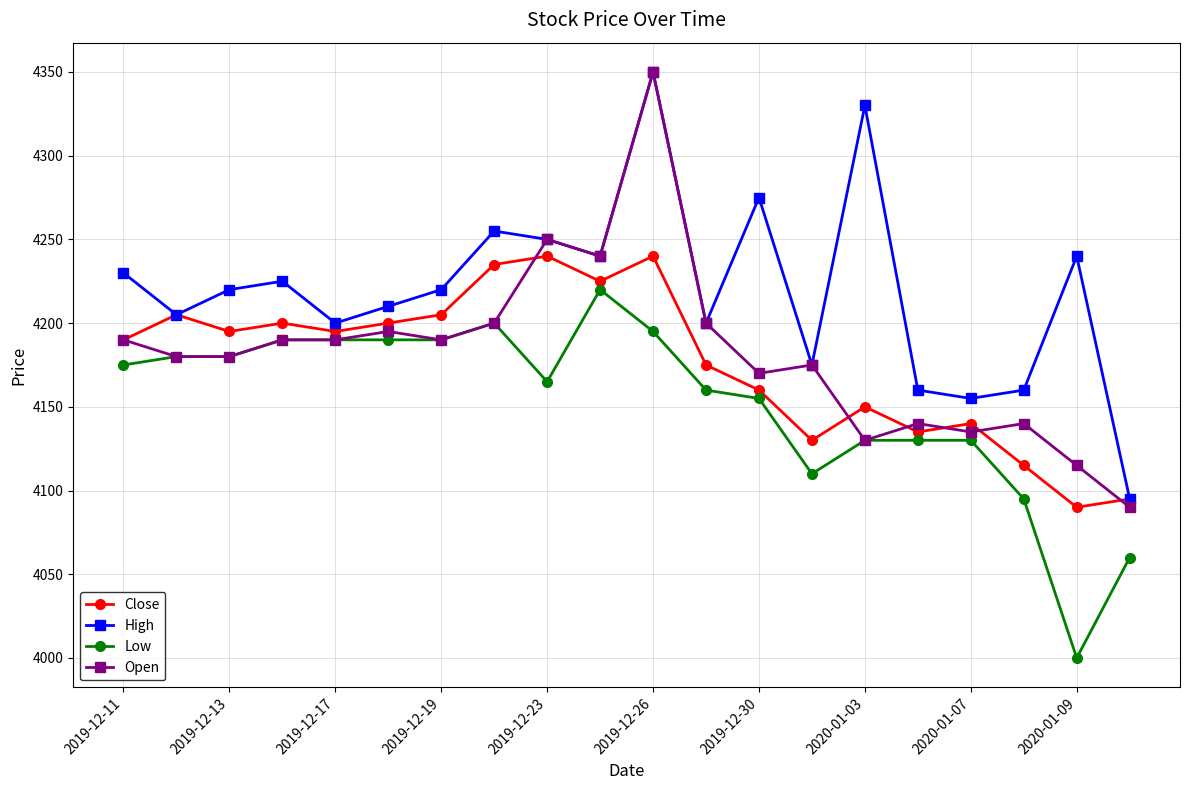

After their last crossing, which series has the higher values: Close or Open?

Close